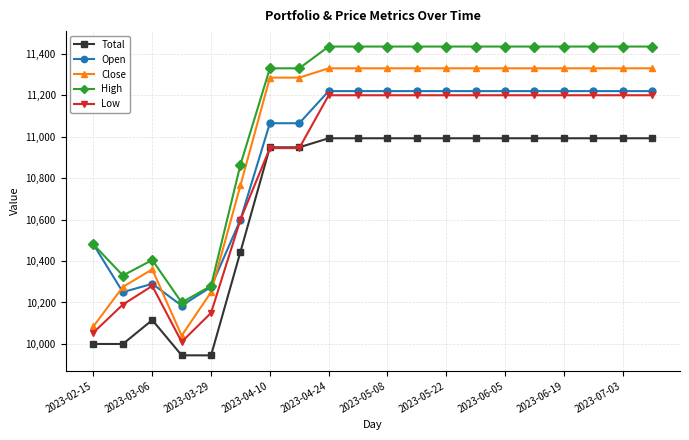

Which series has the largest total across all categories?

High